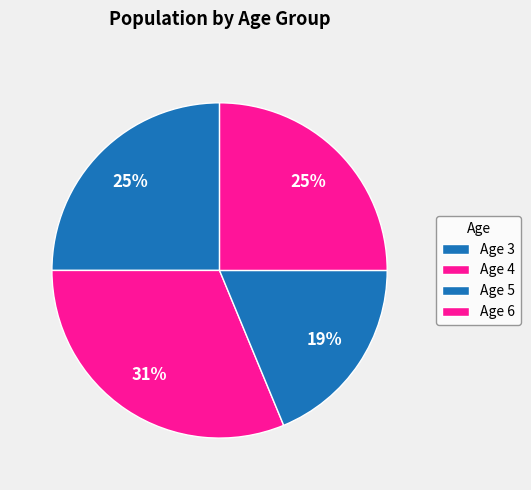

Count the number of slices in the pie.

4